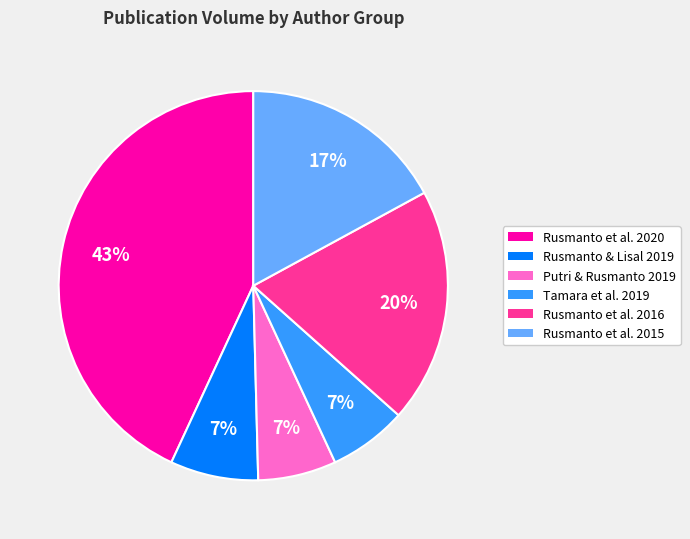

What is the ratio of the value at Tamara et al. 2019 to the value at Rusmanto et al. 2016?

0.3